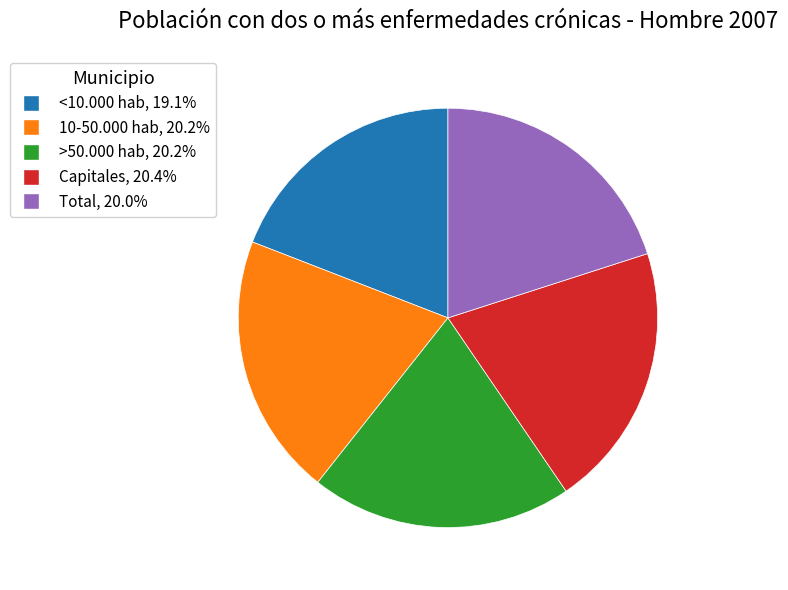

Combined, do Capitales and >50.000 hab account for over 50%?

No